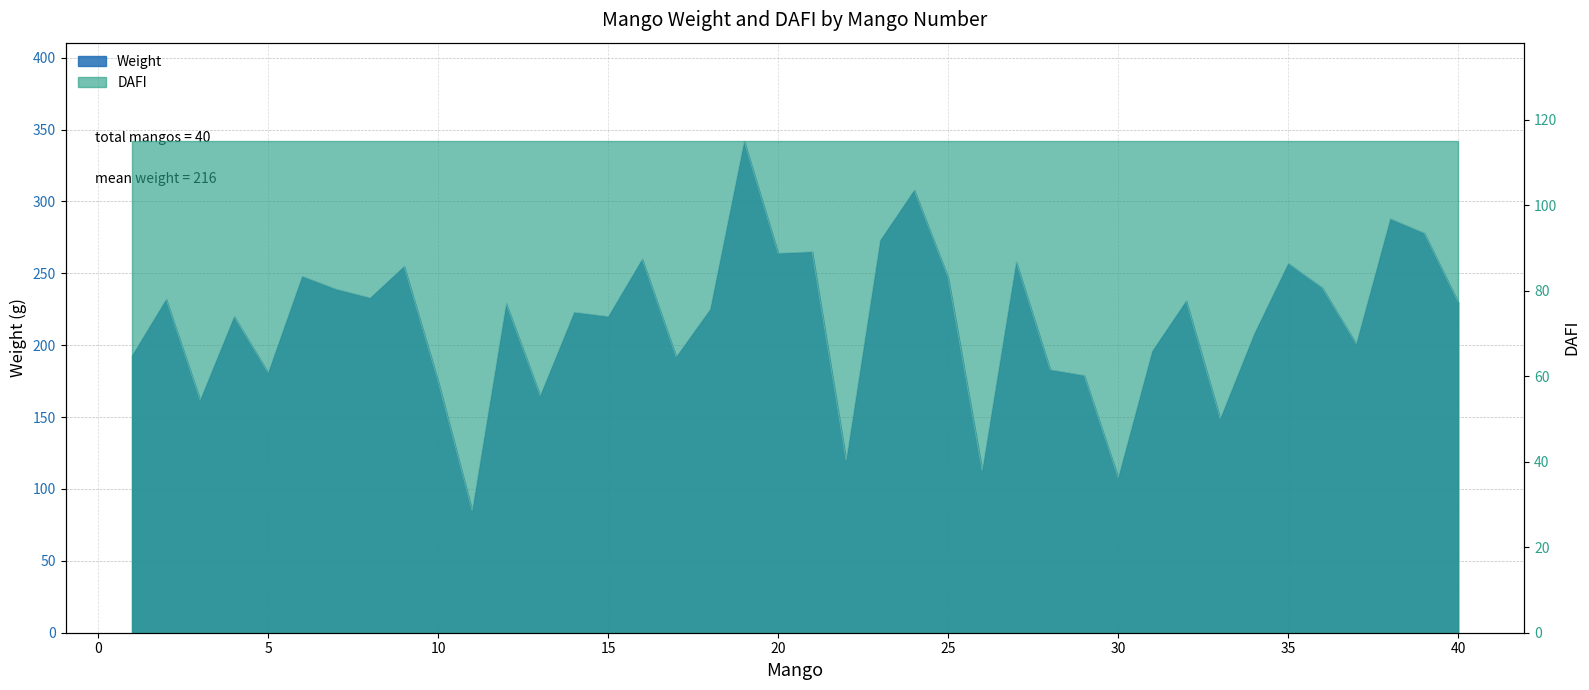

How many values are below 229?

20